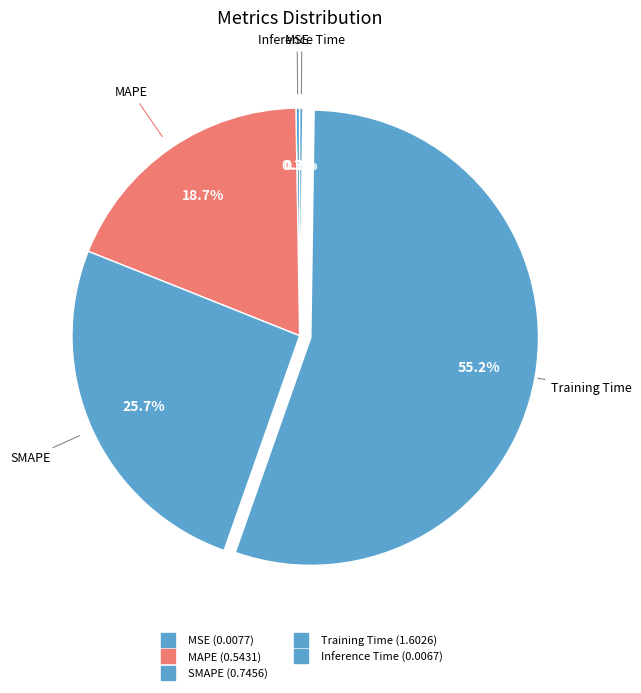

Count the number of slices in the pie.

5